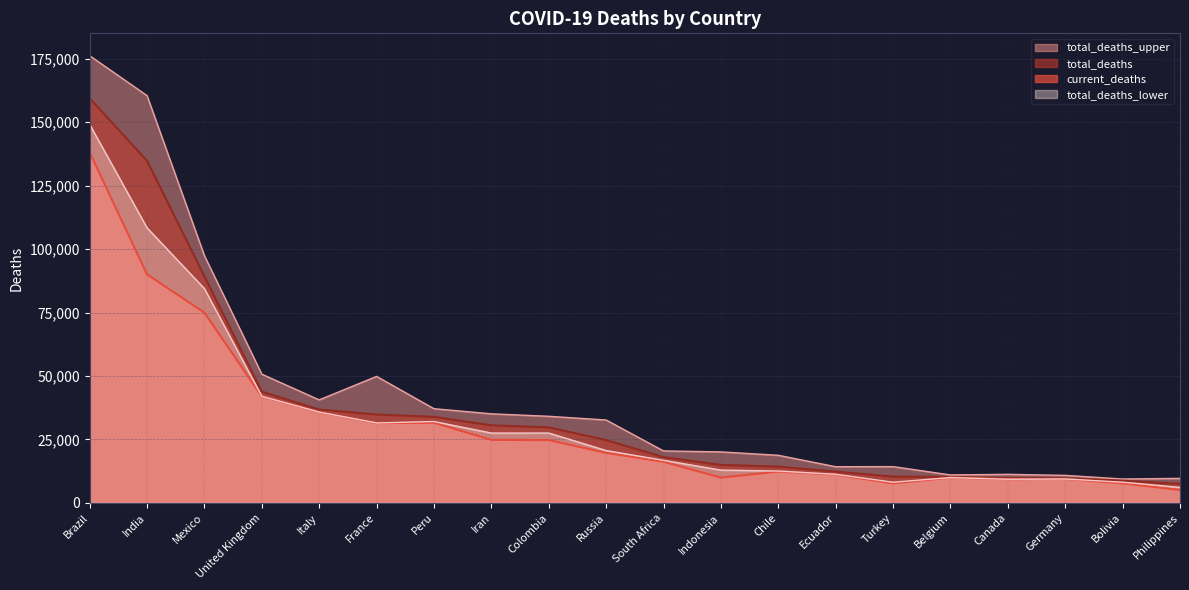

How many values in the total_deaths series exceed 24759?

9